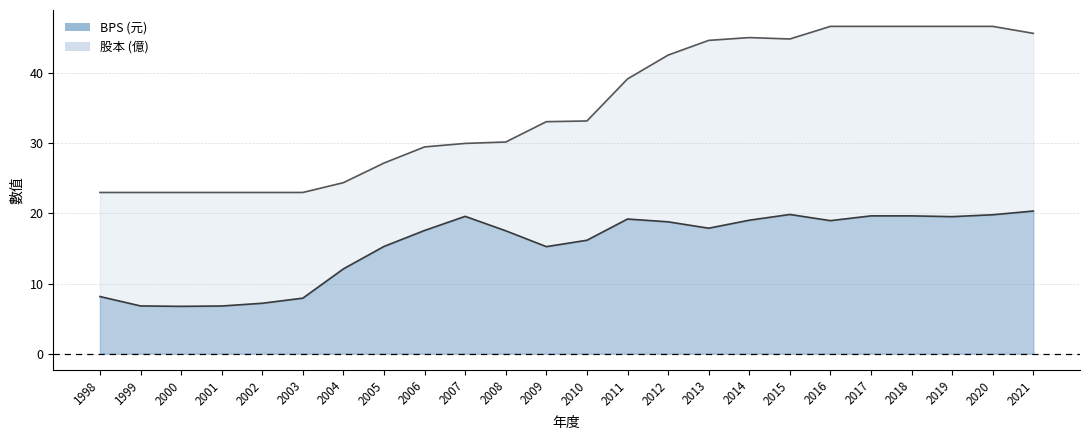

List the labels in order of BPS value, largest first.

2021, 2015, 2020, 2017, 2018, 2007, 2019, 2011, 2014, 2016, 2012, 2013, 2006, 2008, 2010, 2005, 2009, 2004, 1998, 2003, 2002, 1999, 2001, 2000